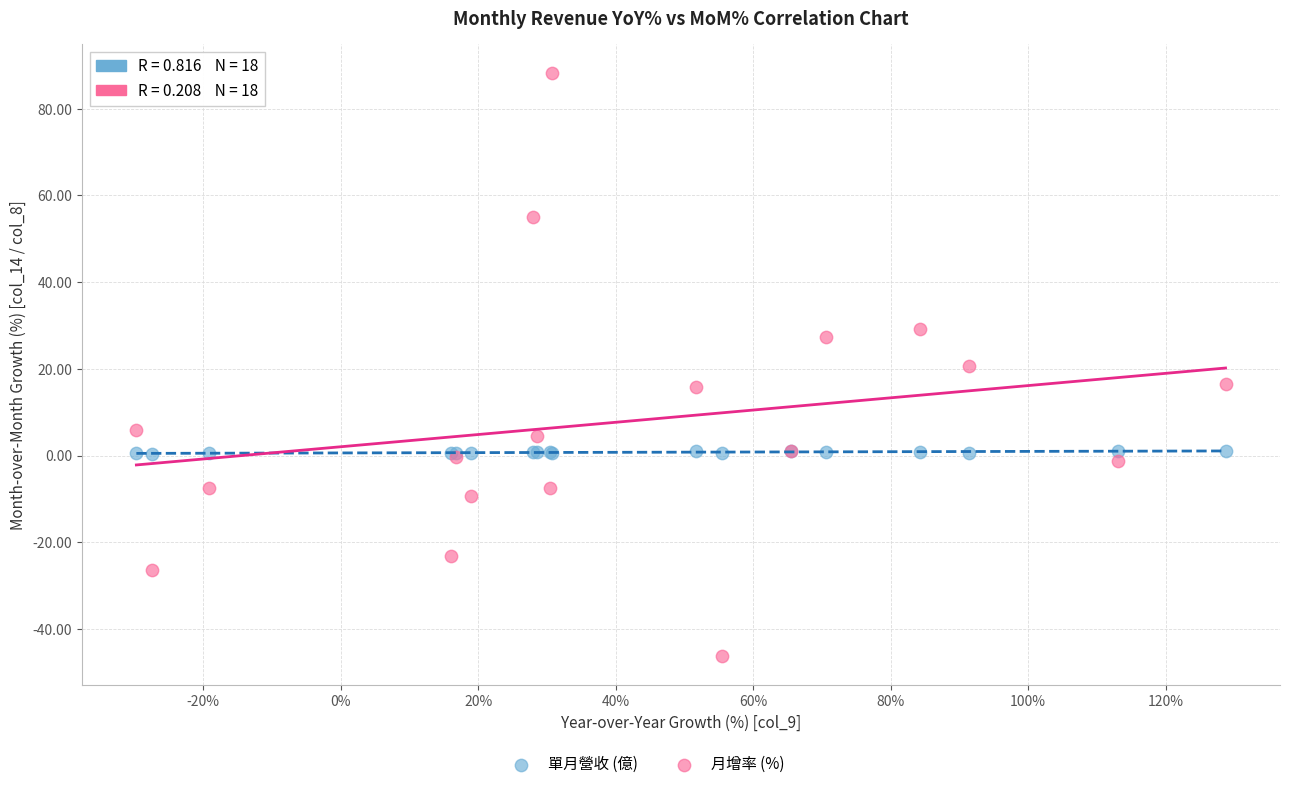

Which series has the widest spread of Y values?

月增率 (%)